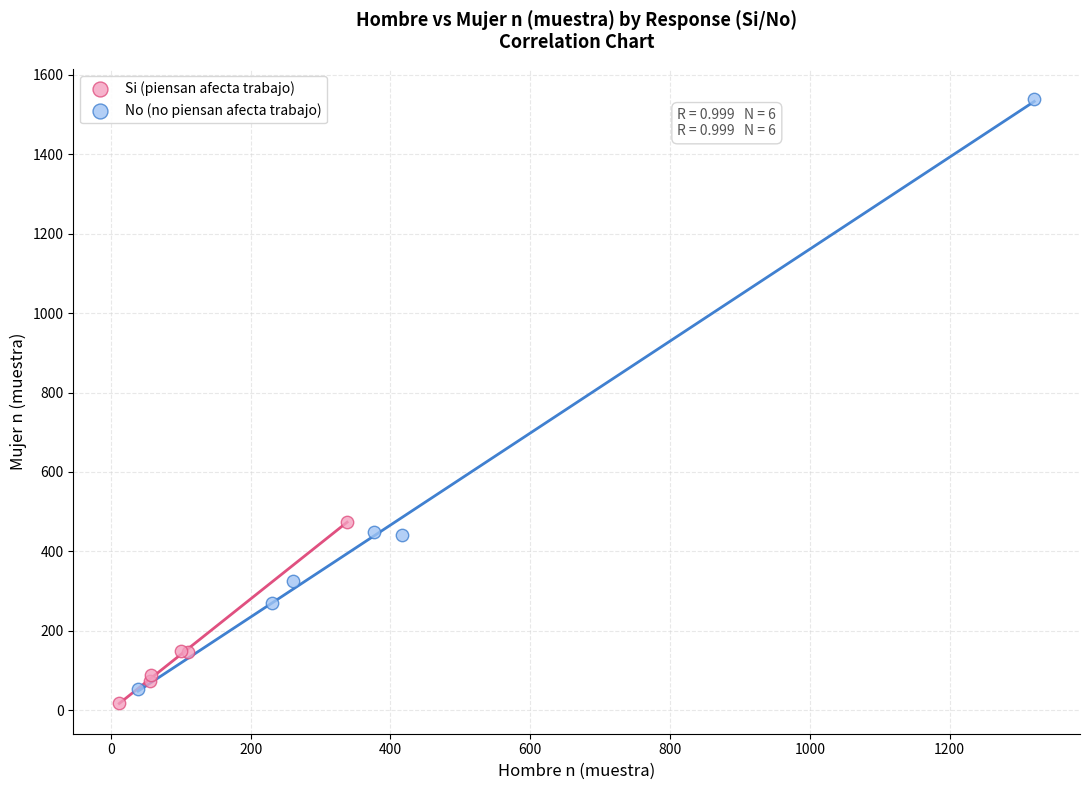

Which series contains the lowest Y value?

Si (piensan afecta trabajo)